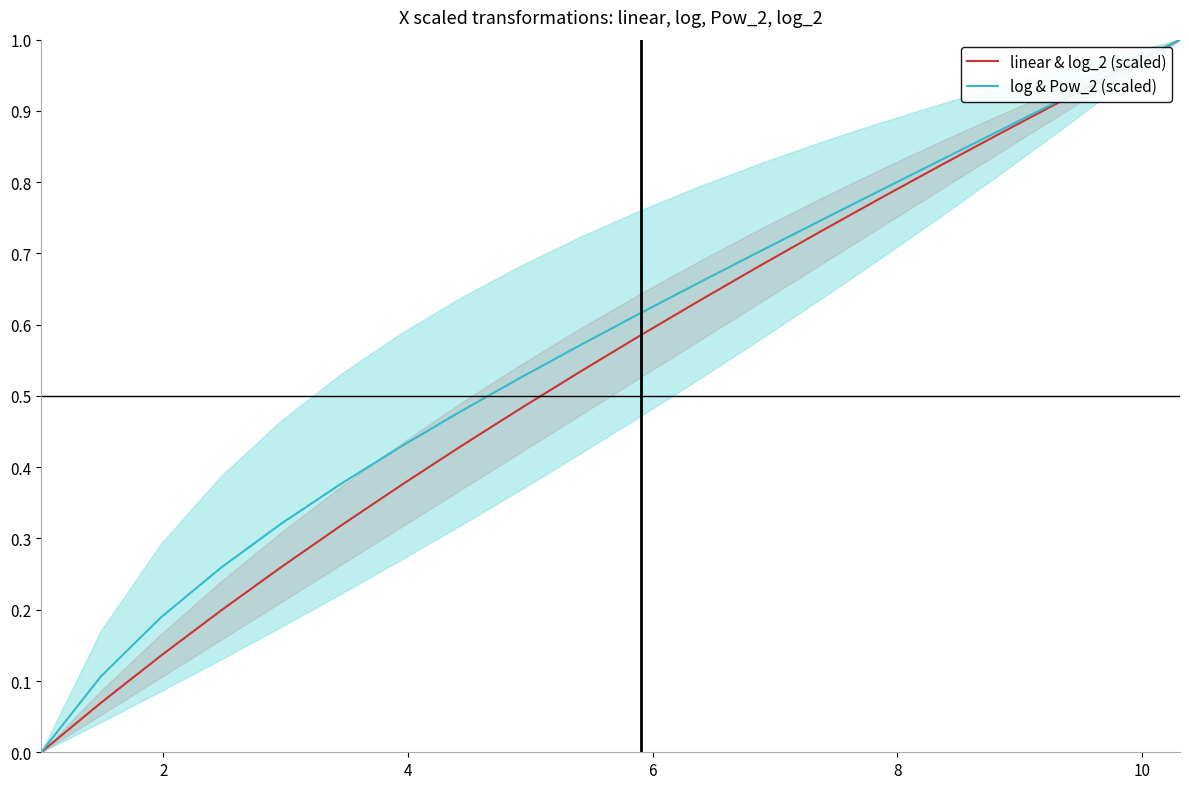

At how many categories does at least one series exceed 0?

19